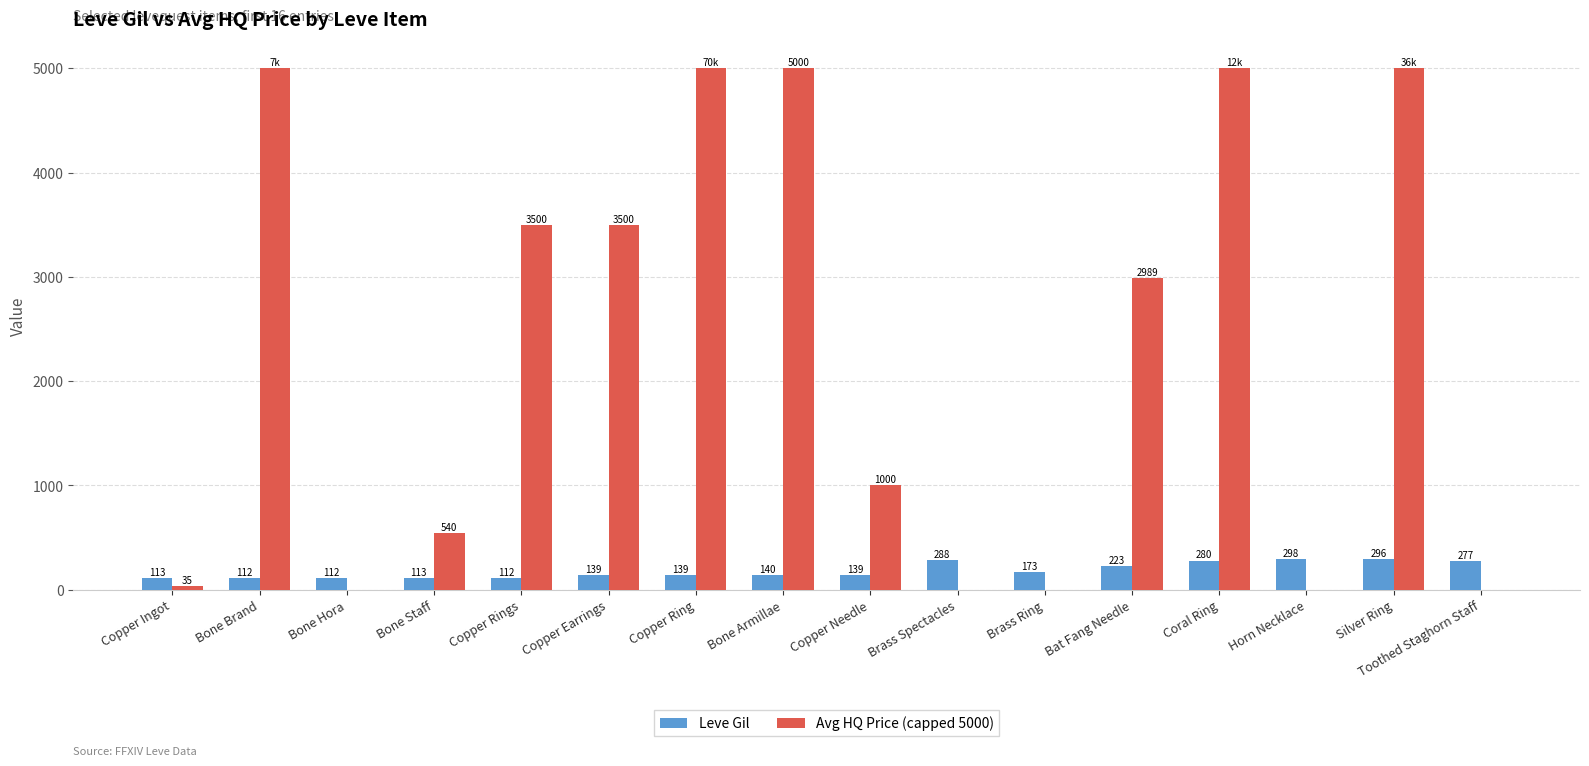

What are all the series names shown in the legend?

Leve Gil, Avg HQ Price (capped 5000)